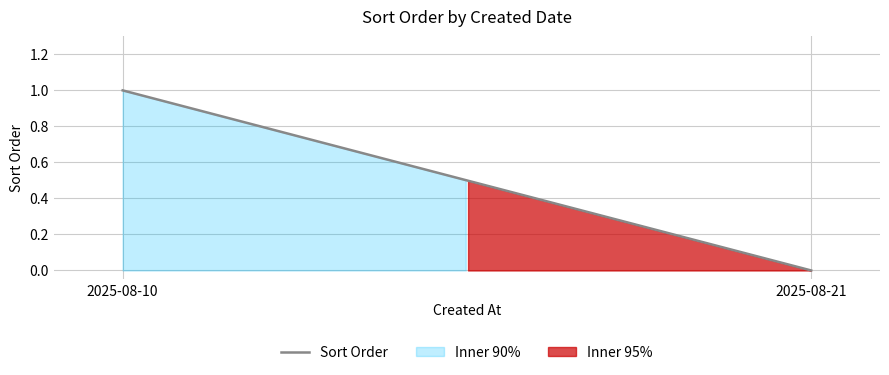

How many lines are shown in the chart?

1